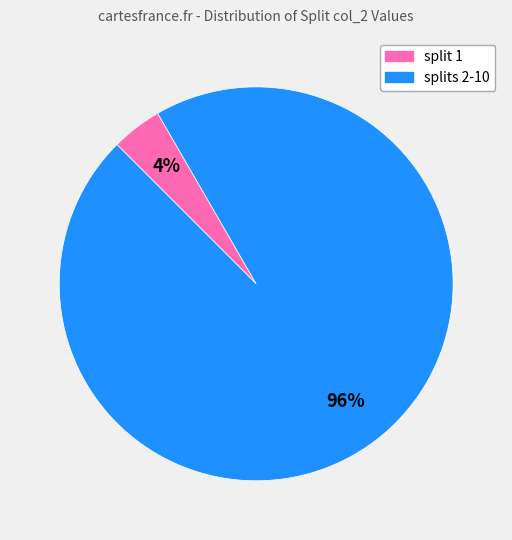

To the nearest percent, what is the average slice percentage?

50%